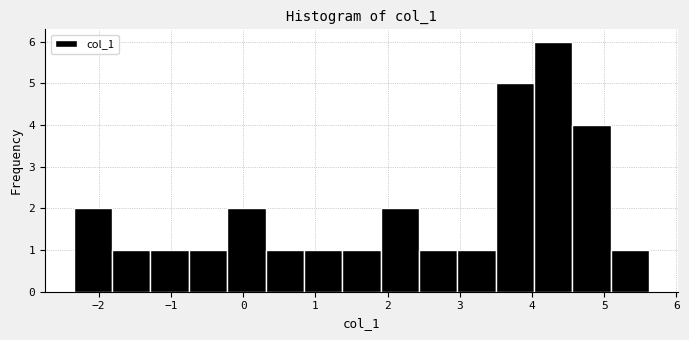

Which range on the x-axis has the tallest bar?

4.0 to 4.6